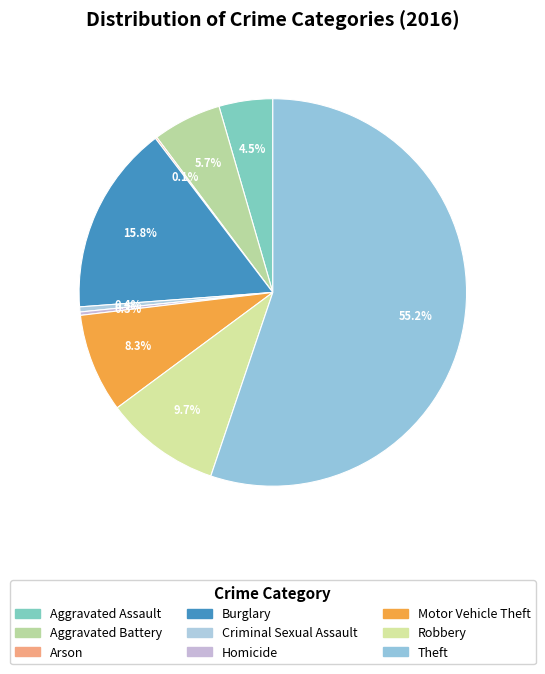

Which slice is the smallest?

Arson